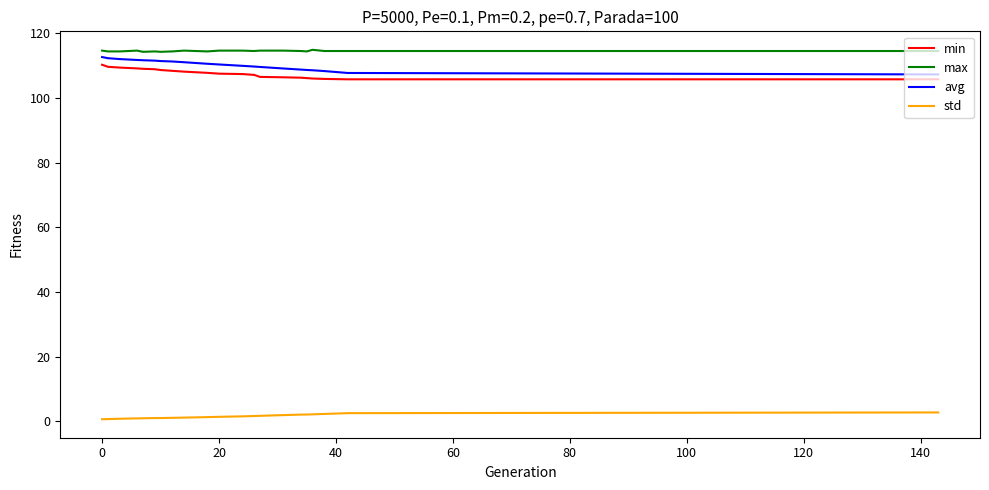

True or false: avg and std intersect in this chart.

False